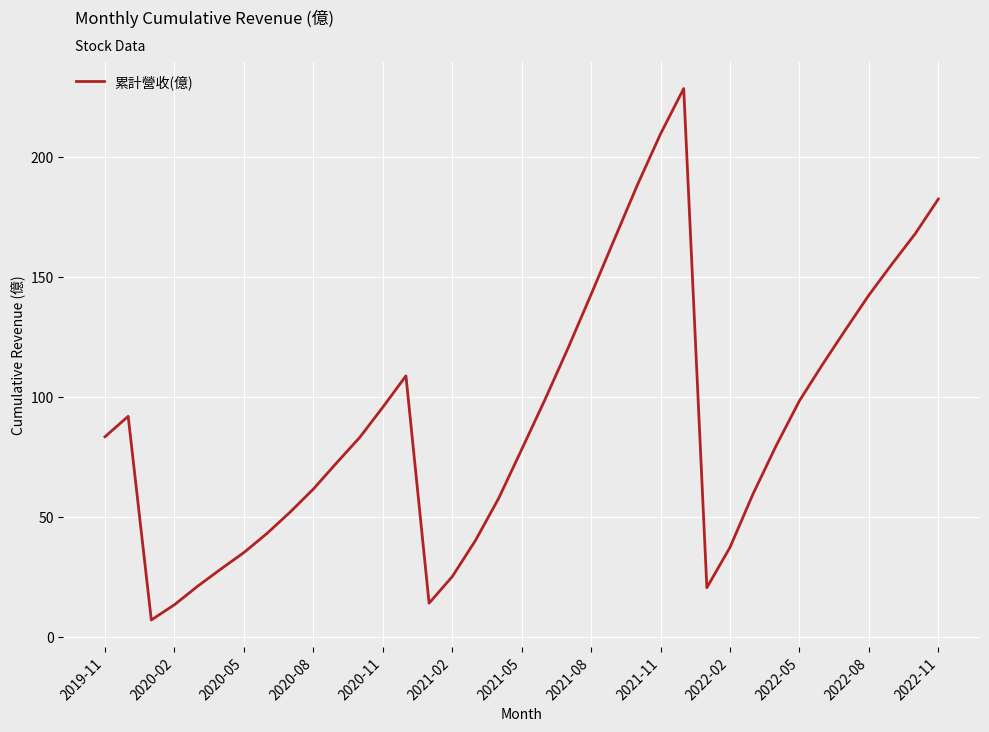

What is the minimum value shown in the chart?

6.9